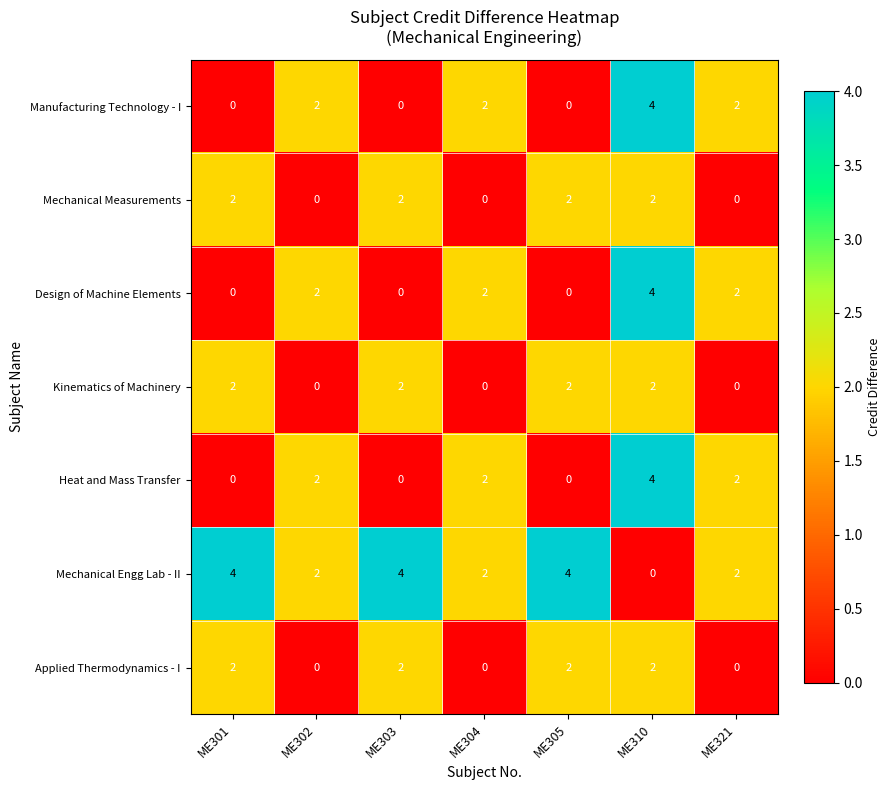

Is it true that Mechanical Engg Lab - II equals 1 at ME302?

False